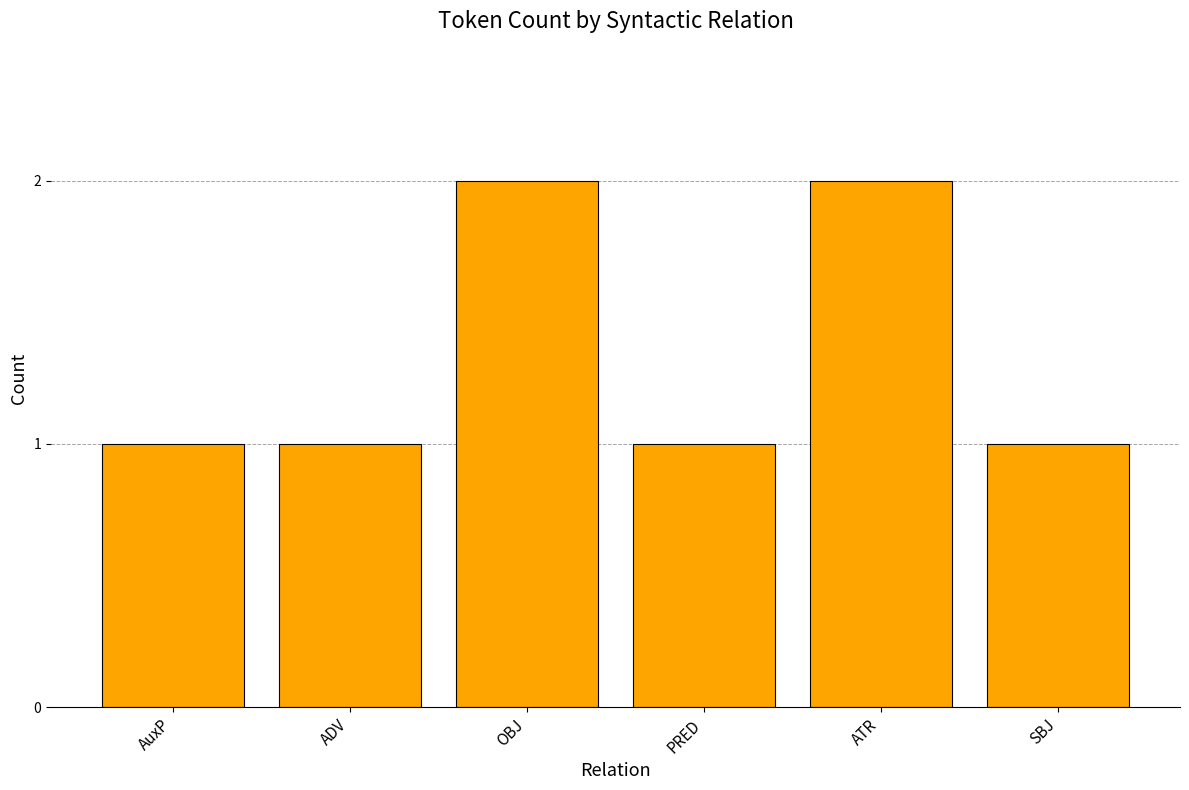

What is the ratio of the value at AuxP to the value at OBJ?

0.5